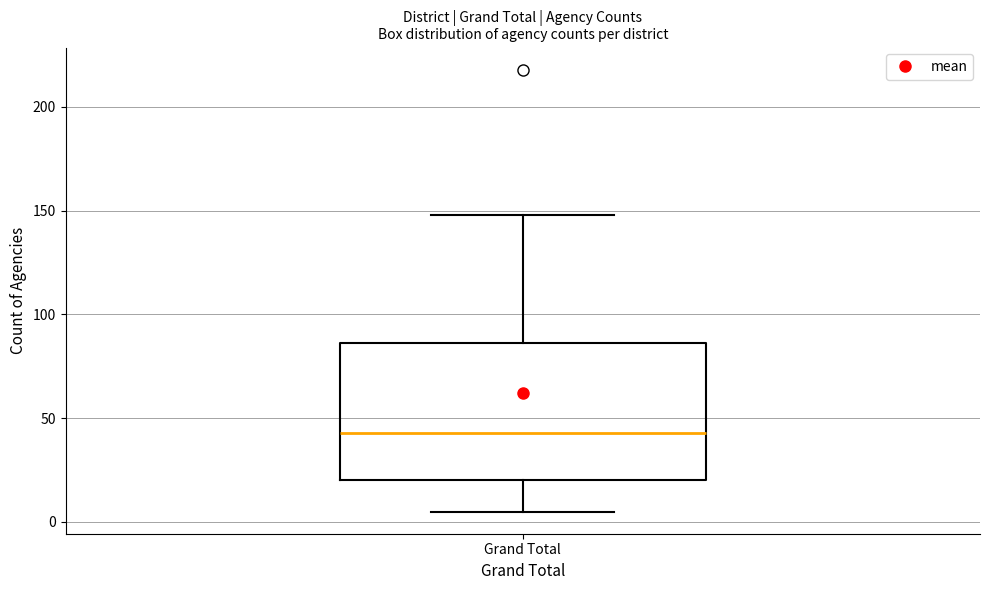

Read this box plot against the y-axis: the position of the median line, the range covered by the box, and the ends of both whiskers. The values are not printed on the chart, so give them approximately, as read against the axis.

median 45, box 20 to 85, whiskers 5 to 150